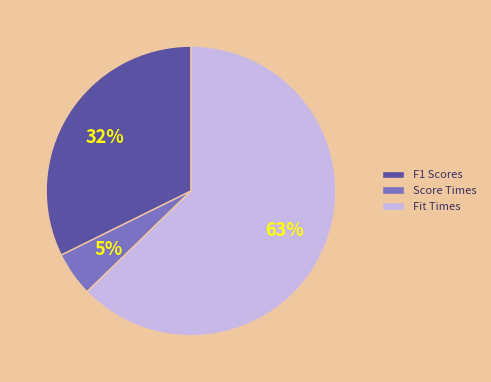

To the nearest percent, what portion does Score Times represent?

5%